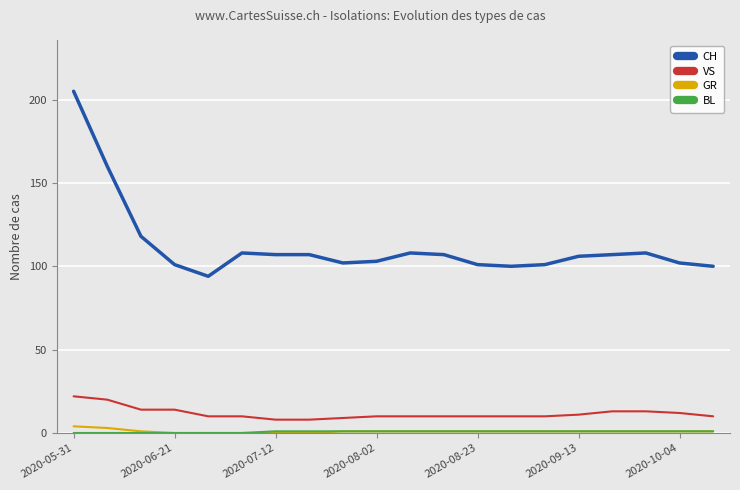

True or false: CH and GR intersect in this chart.

False